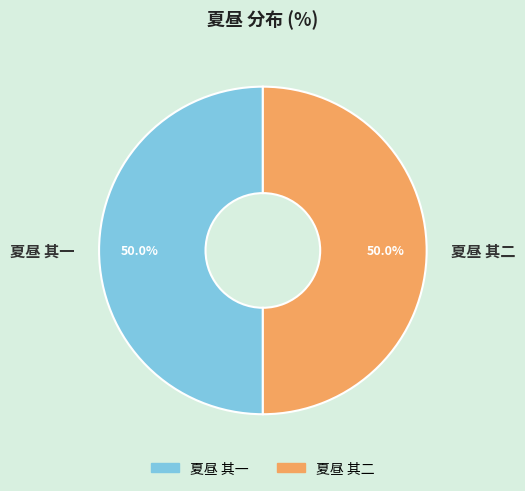

What is the ratio of the value at 夏昼 其一 to the value at 夏昼 其二?

1.0